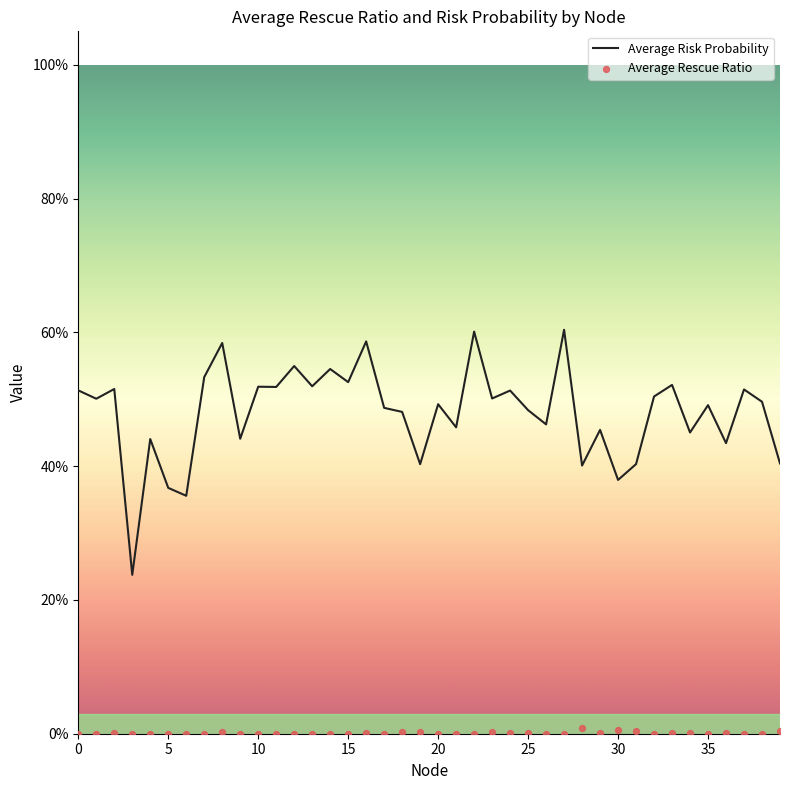

What are all the series names shown in the legend?

Average Risk Probability, Average Rescue Ratio